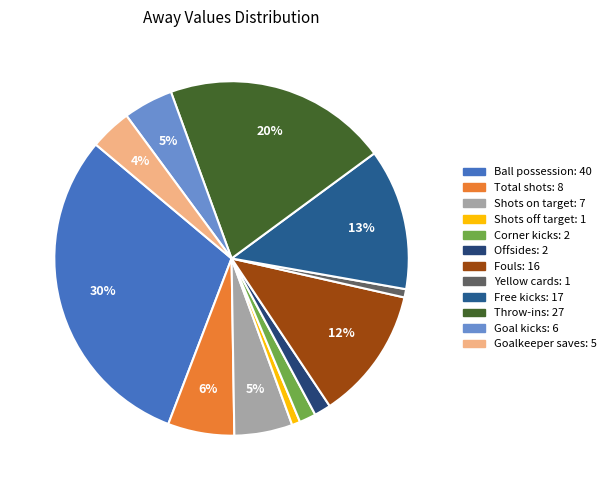

To the nearest percent, what is the difference between the largest and smallest slice percentages?

30%